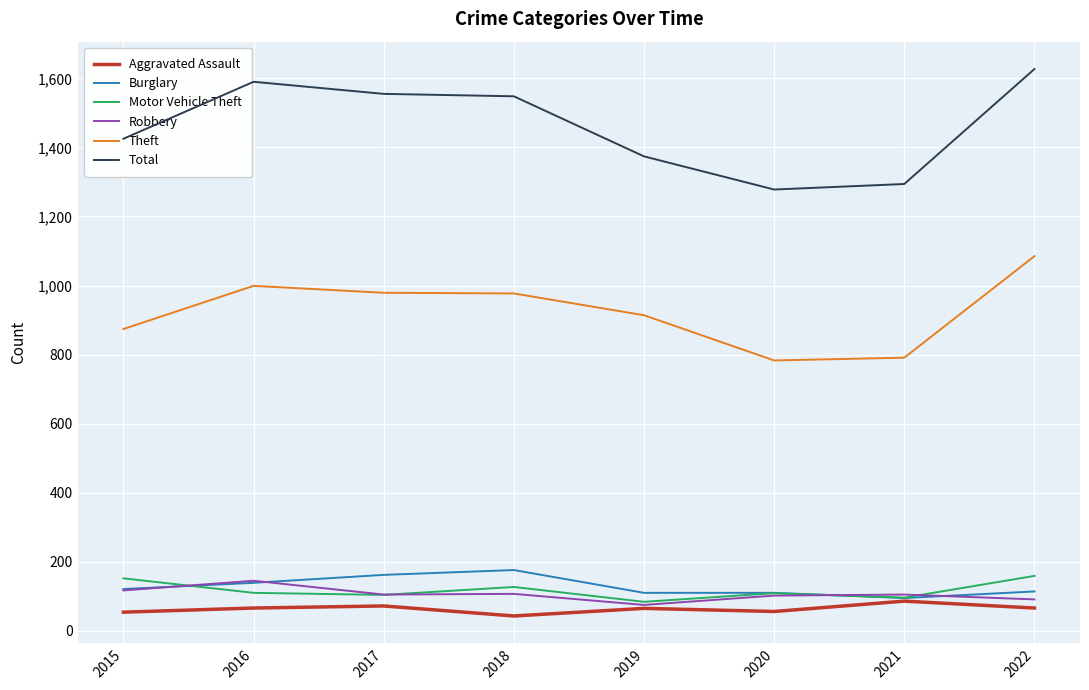

At how many categories does at least one series exceed 398?

8